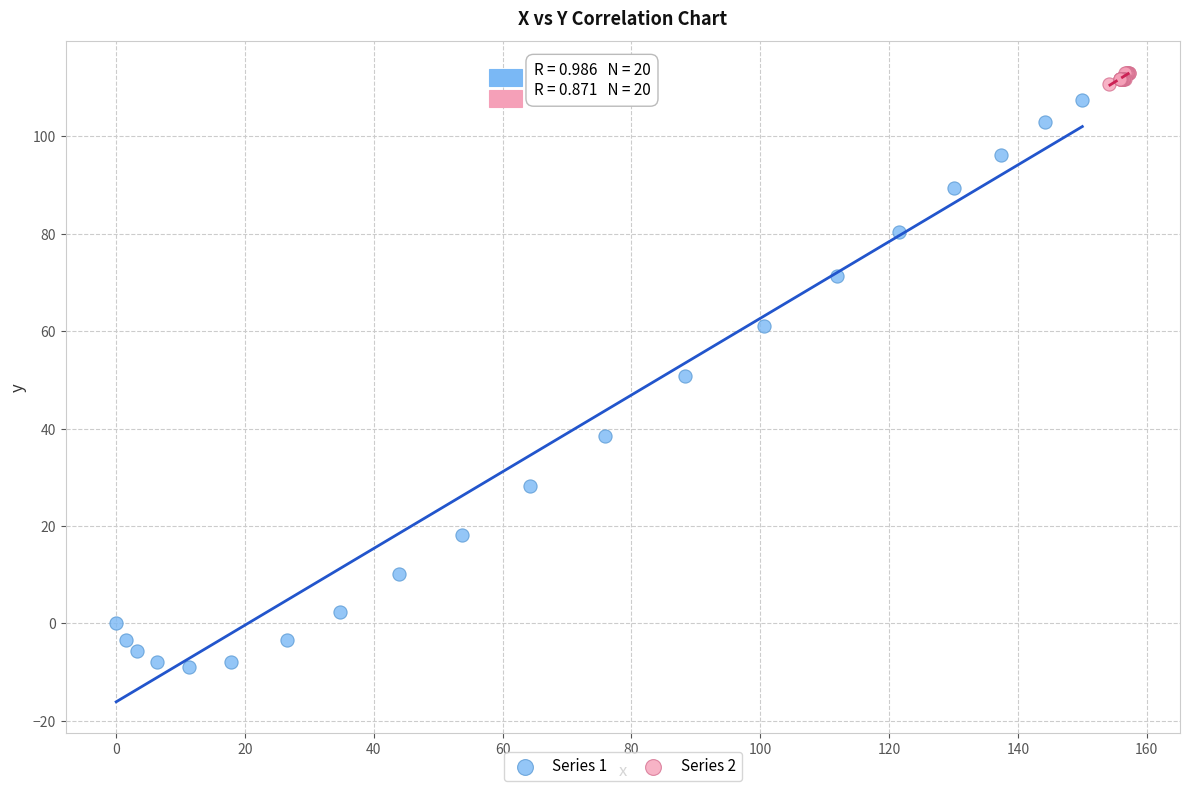

Which series reaches the minimum Y coordinate?

Series 1